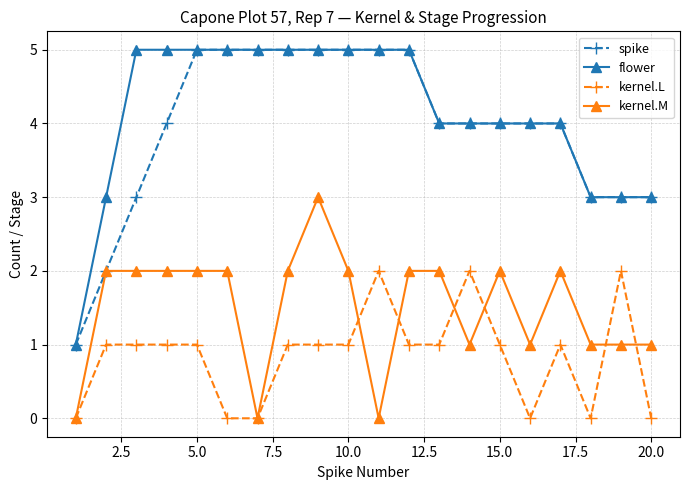

True or false: kernel.M and flower cross at least once.

False